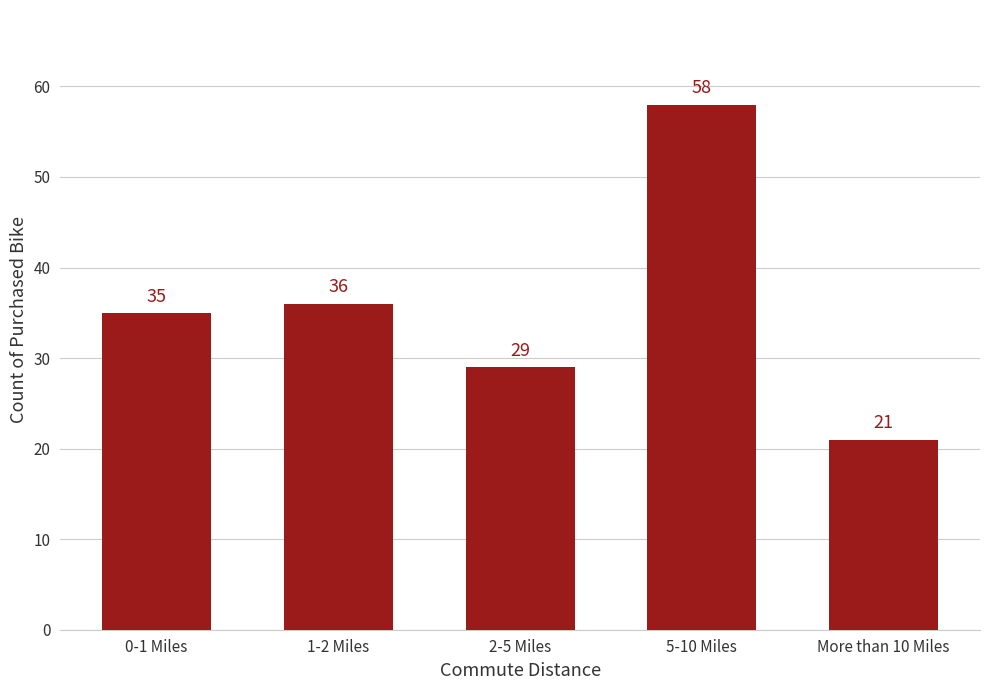

What value does the data have at 2-5 Miles, to the nearest 5?

30